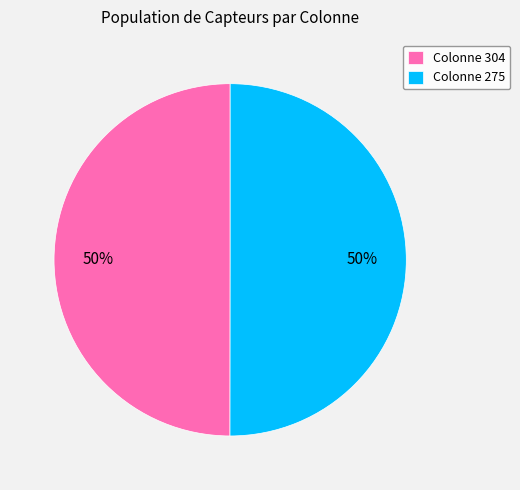

What percentage is the Colonne 304 slice, to the nearest percent?

50%